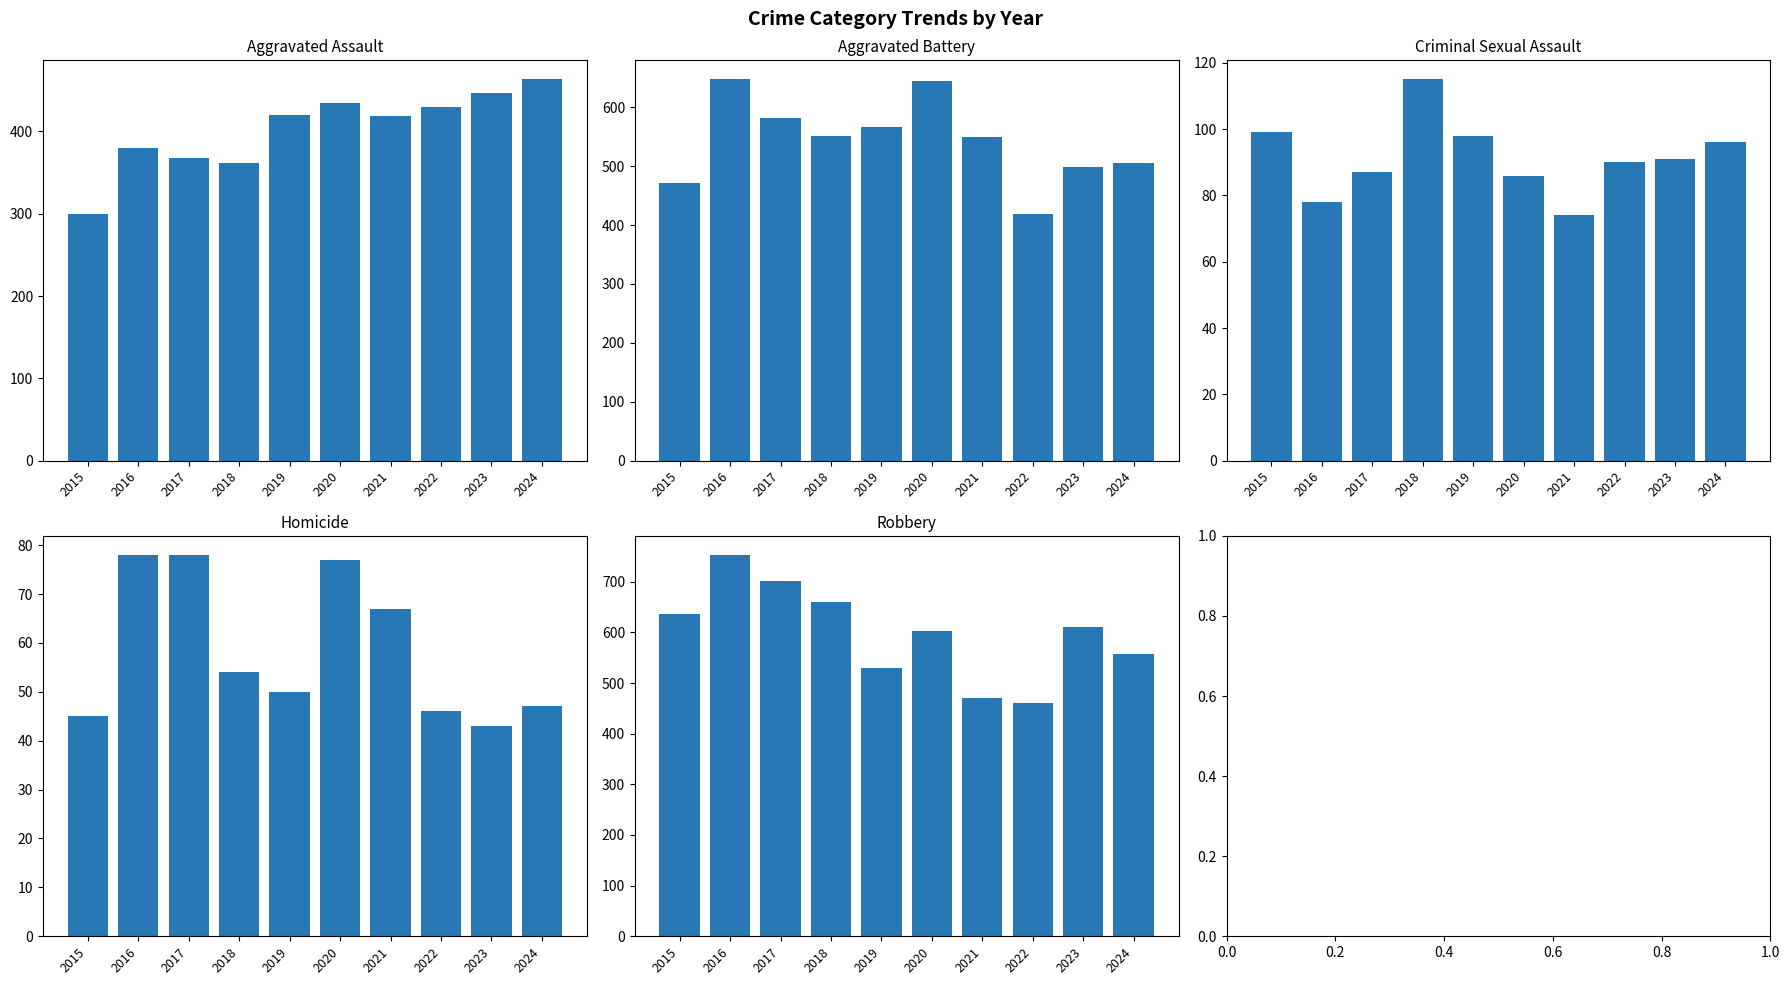

What value does the Aggravated Assault series have at 2020, to the nearest 5?

435